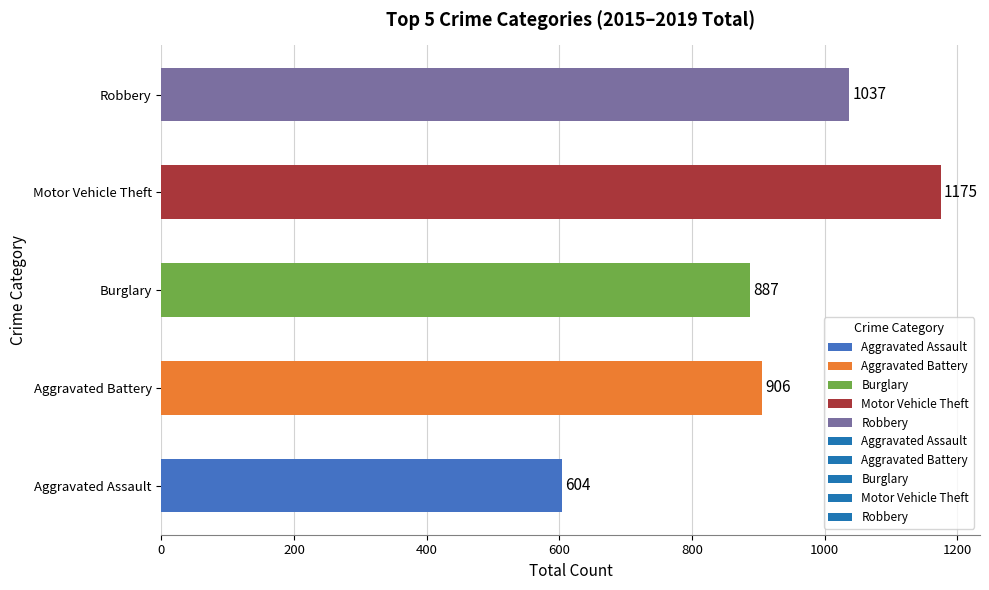

At which category does the chart reach its peak across all series?

Motor Vehicle Theft